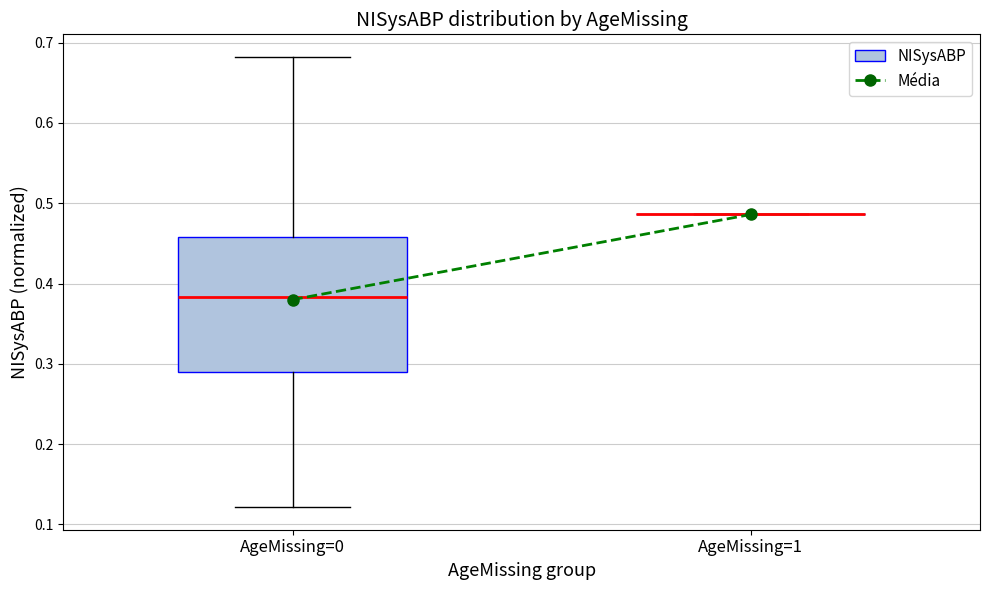

Reading left to right, transcribe this box plot: for each box, give where its median line is, the range the box spans, and where its two whiskers end, as read against the y-axis. The values are not printed on the chart, so give them approximately, as read against the axis.

AgeMissing=0: median 0.38, box 0.29 to 0.46, whiskers 0.12 to 0.68
AgeMissing=1: box collapsed to a line at 0.49, whiskers 0.49 to 0.49